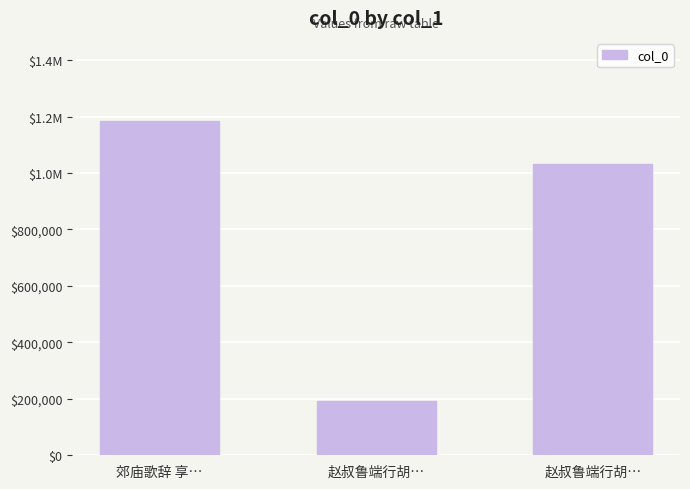

Are the bars horizontal?

No